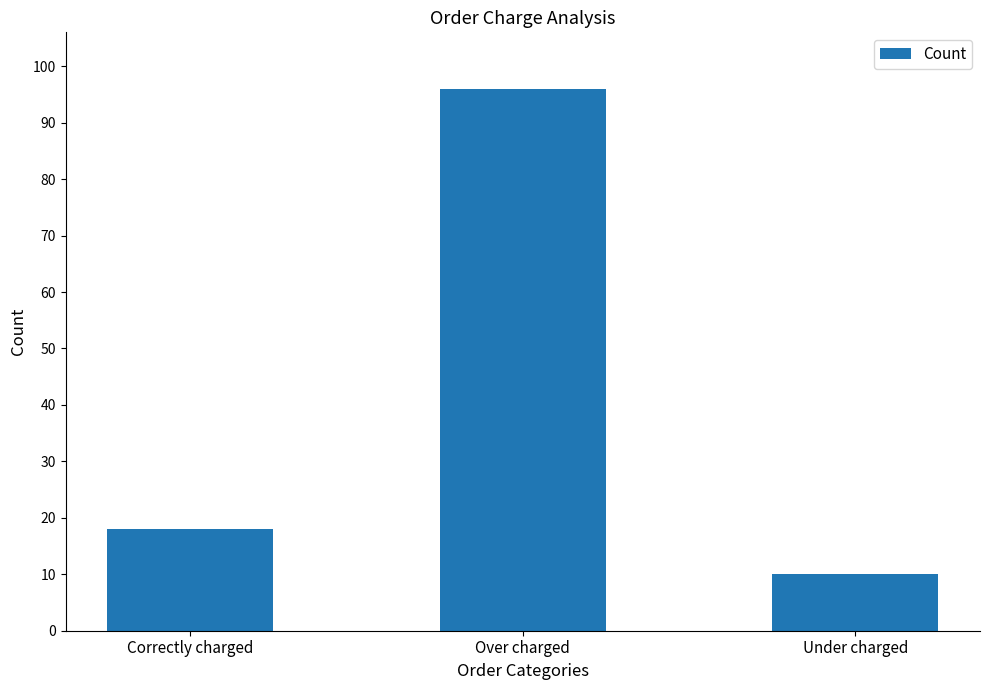

True or false: the data shows 4 at Correctly charged.

False